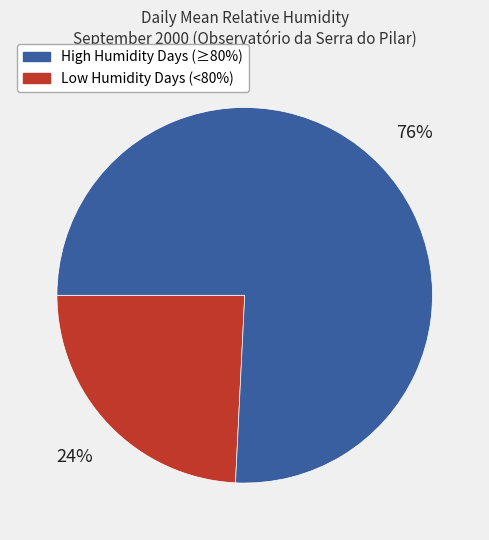

Is there any slice that represents more than half of the pie?

Yes